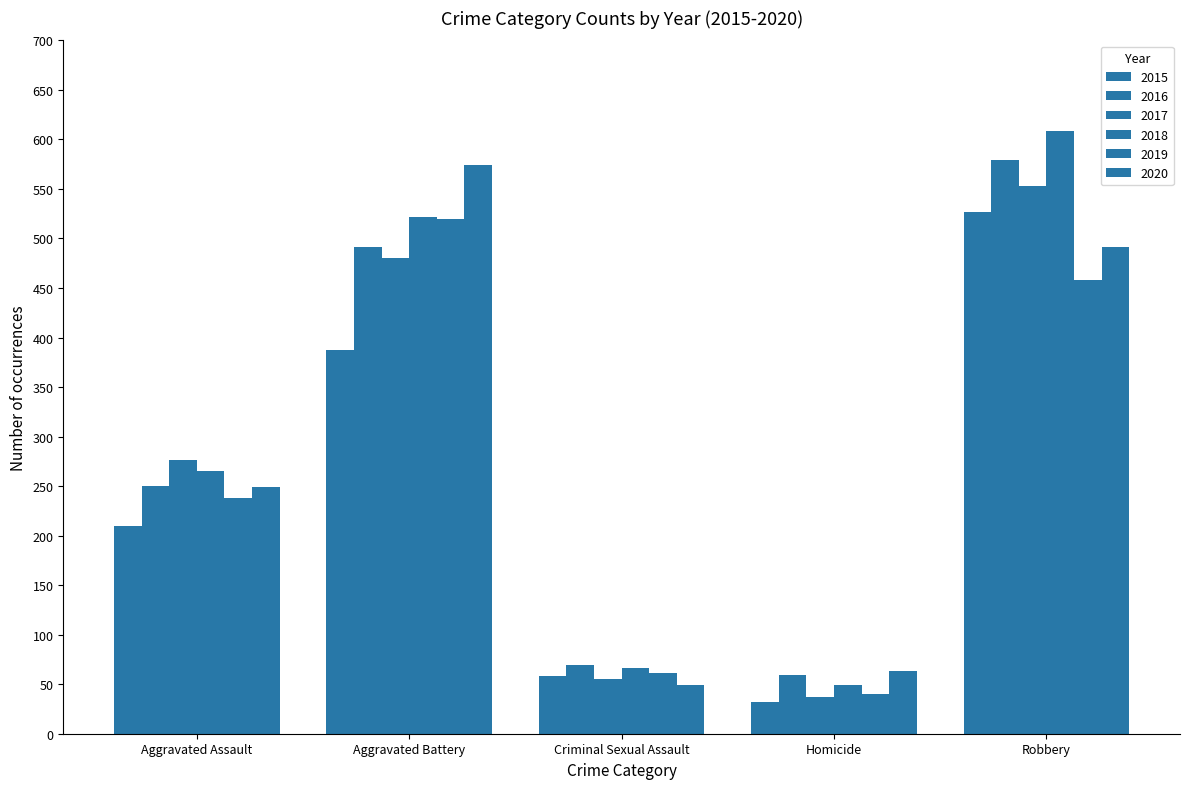

Which category has the lowest value in the 2015 series?

Homicide